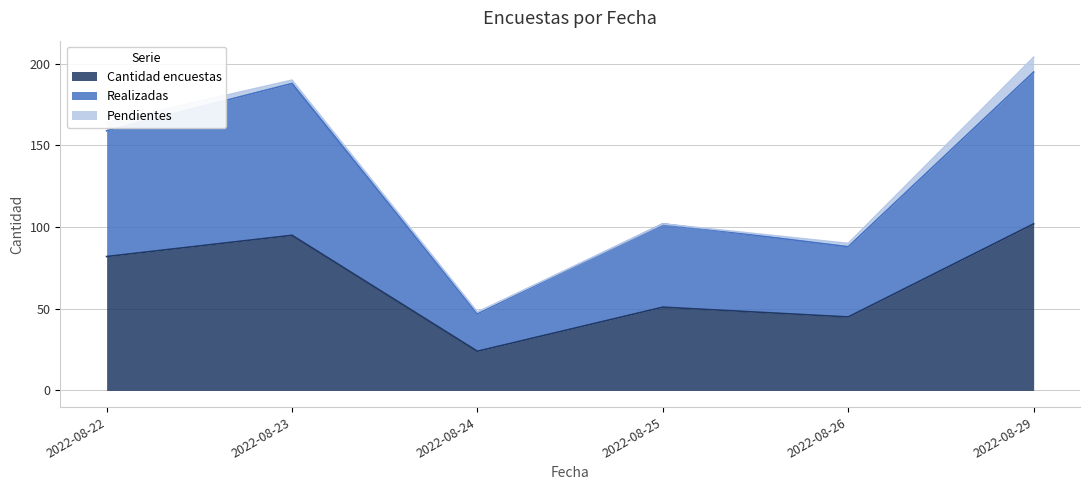

True or false: Cantidad encuestas and Realizadas cross at least once.

False